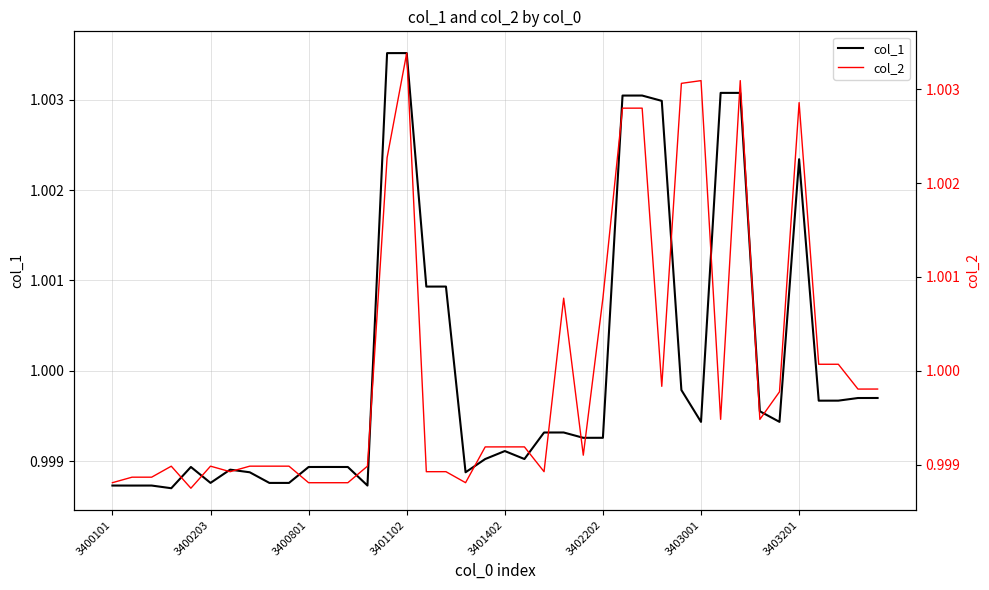

List the series in order of their peak value, highest first.

col_1, col_2